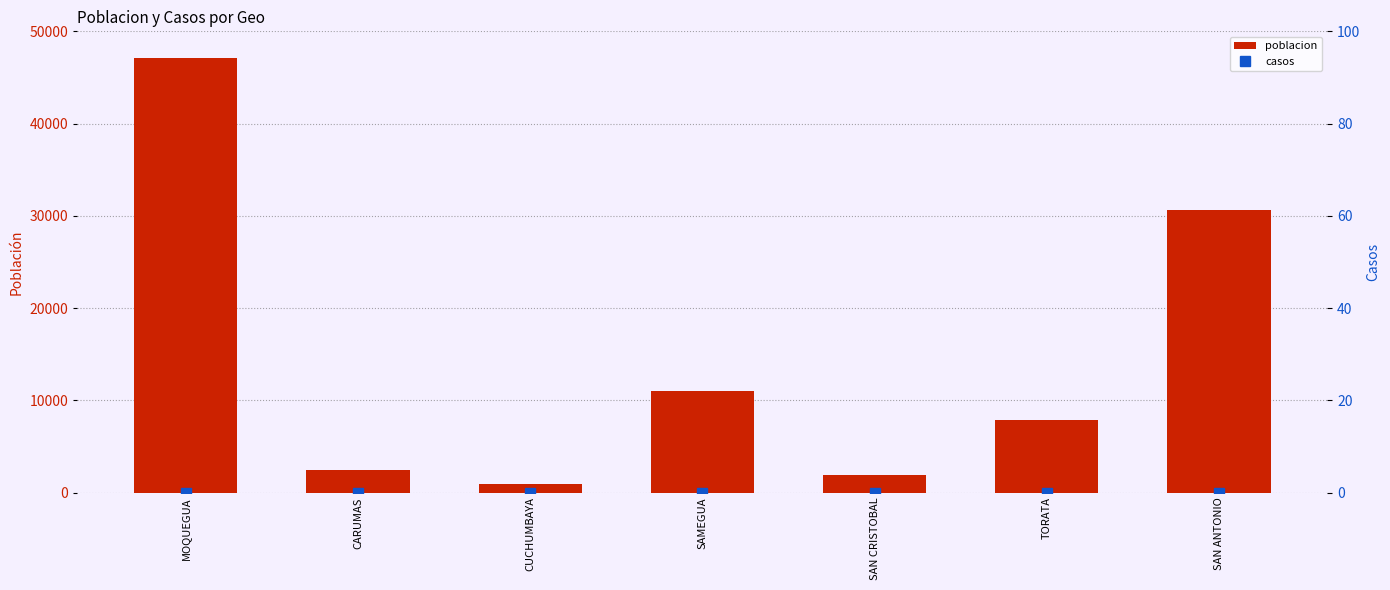

What is the spread (max minus min) of values at TORATA?

7886